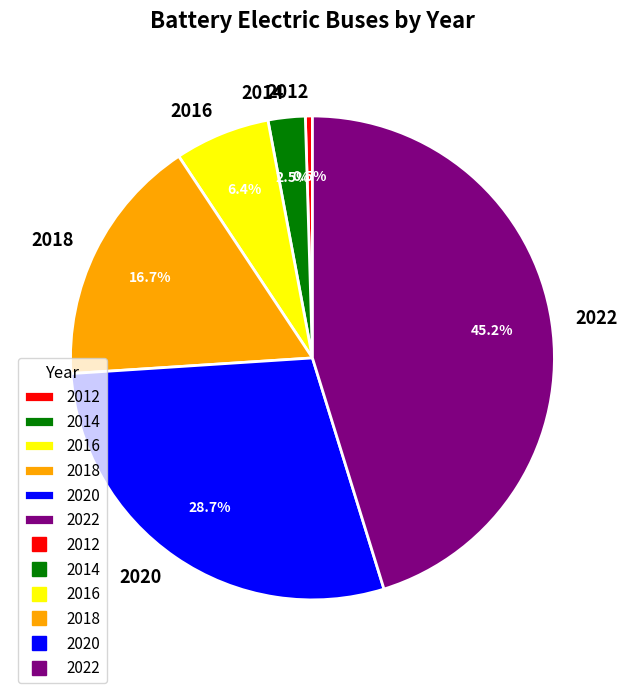

What percentage is the 2018 slice, to the nearest percent?

17%